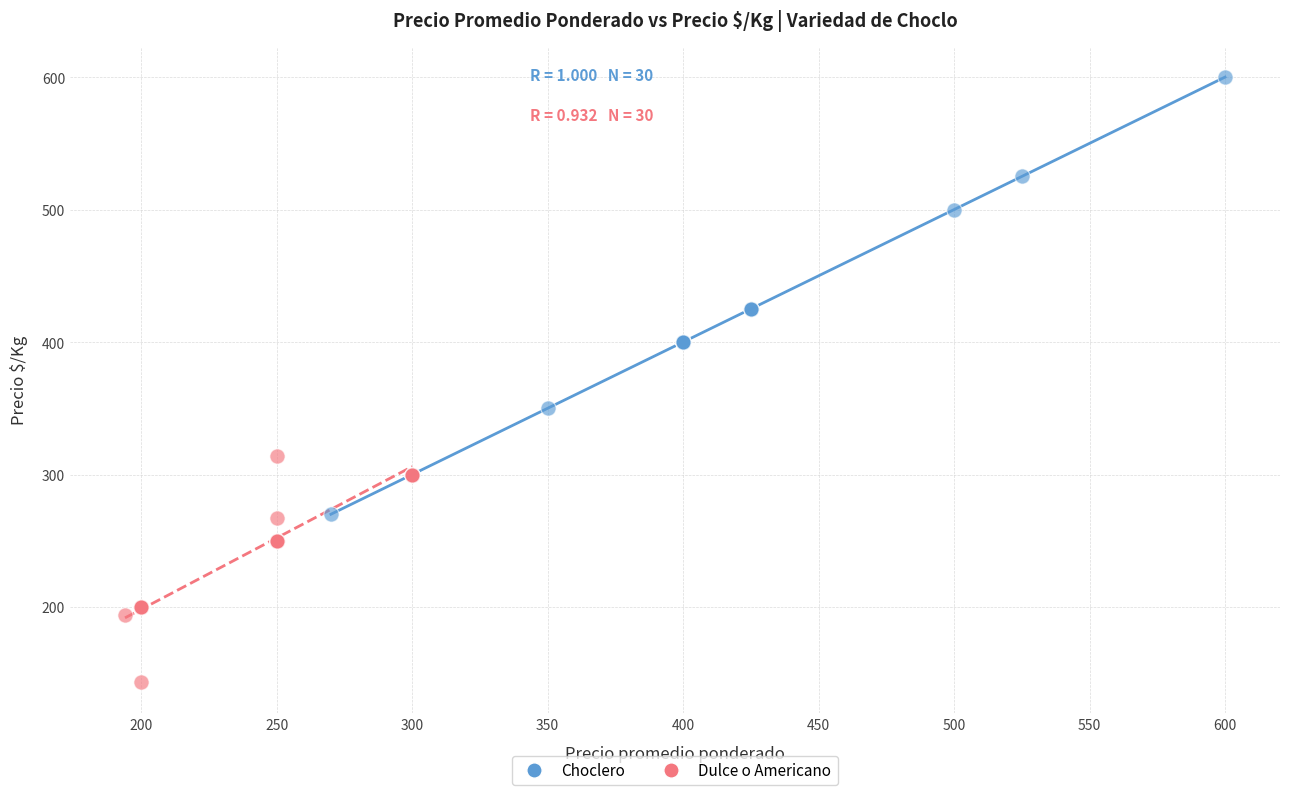

Which series reaches the maximum Y coordinate?

Choclero